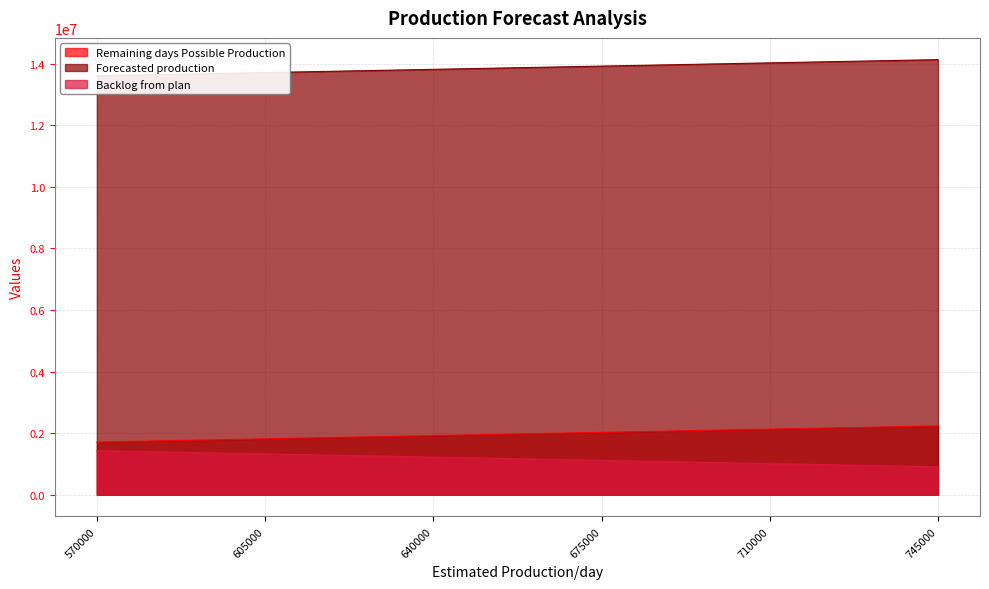

What value does the Forecasted production series have at 570000, to the nearest 100?

13605400